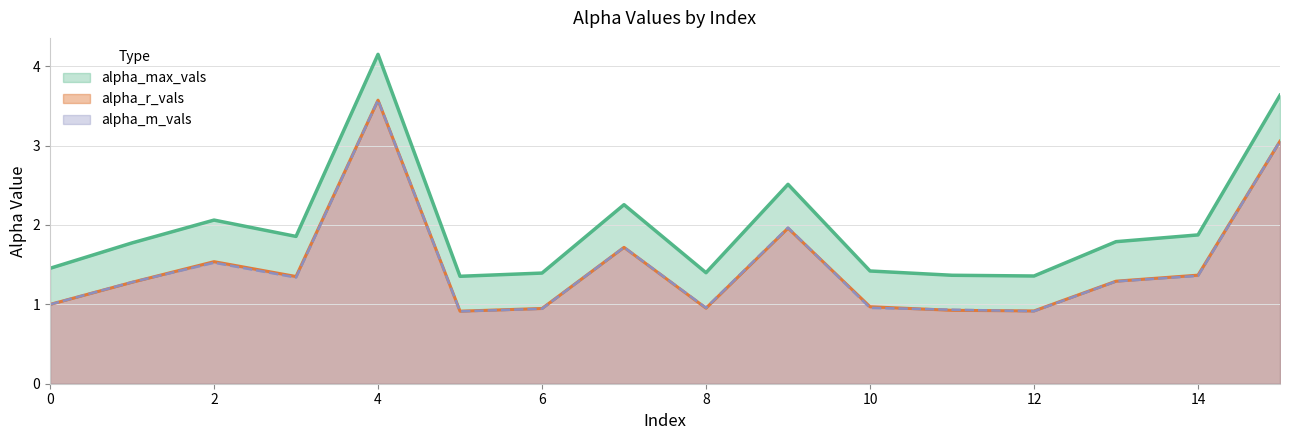

Which category has the lowest value in the alpha_m_vals series?

5